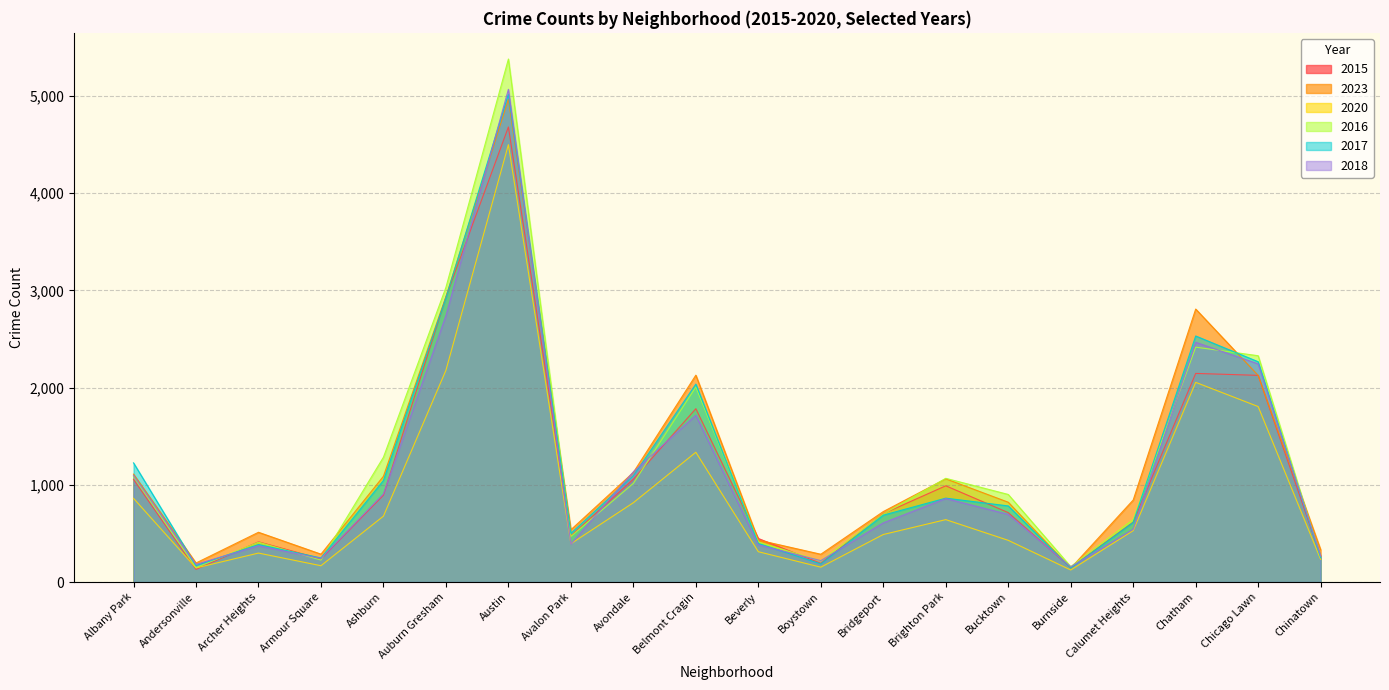

What is the difference between the 2018 values at Armour Square and Brighton Park?

617